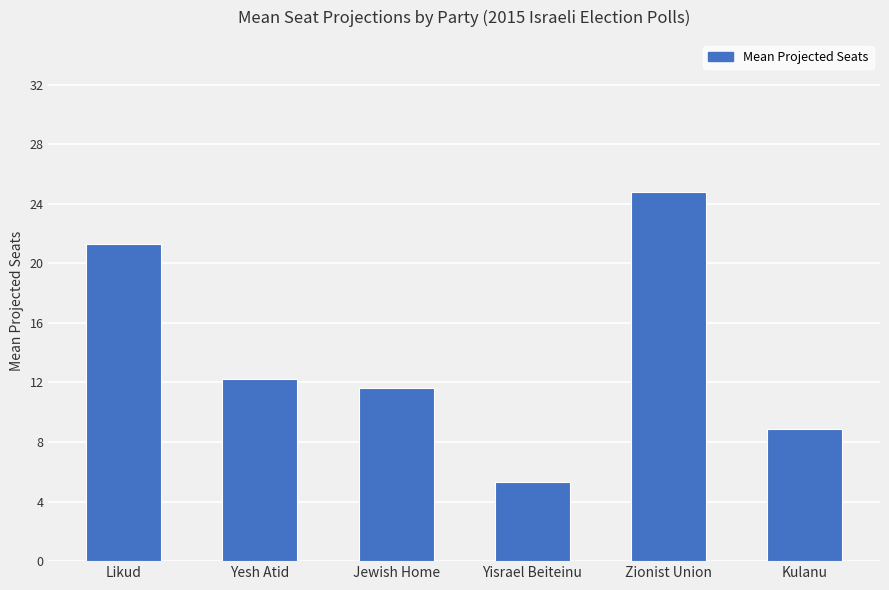

How many values are below 12?

3